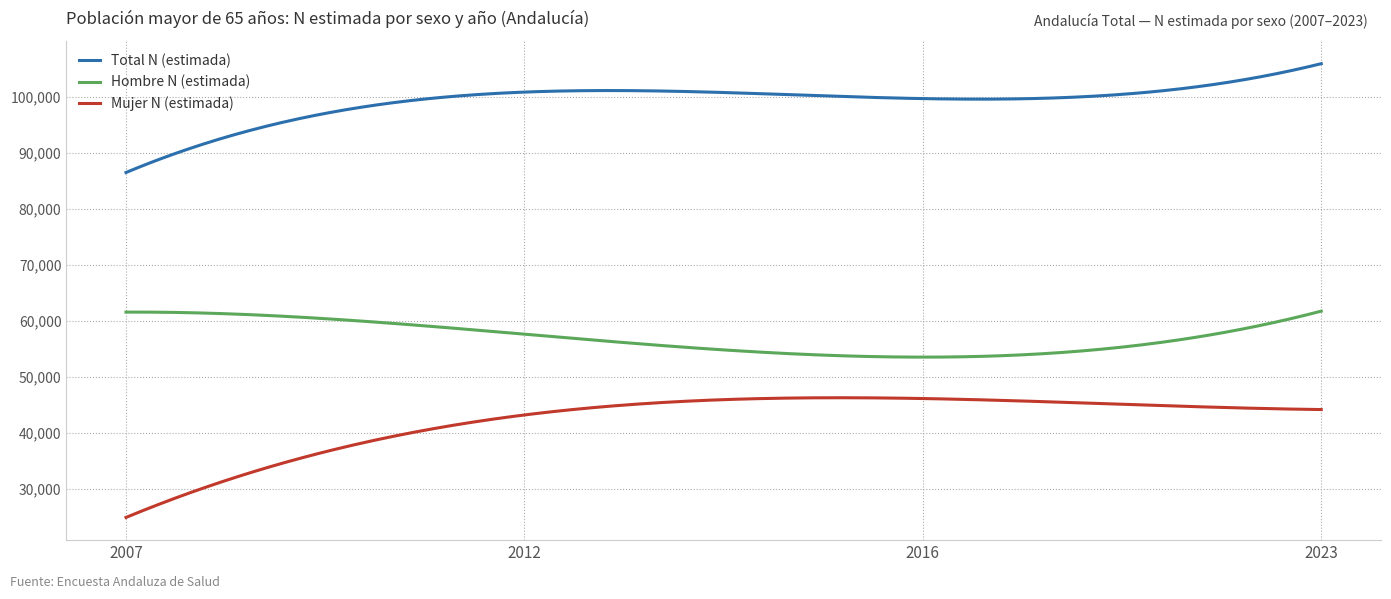

What is the difference between the maximum and minimum values in the Total N (estimada) series?

19433.0